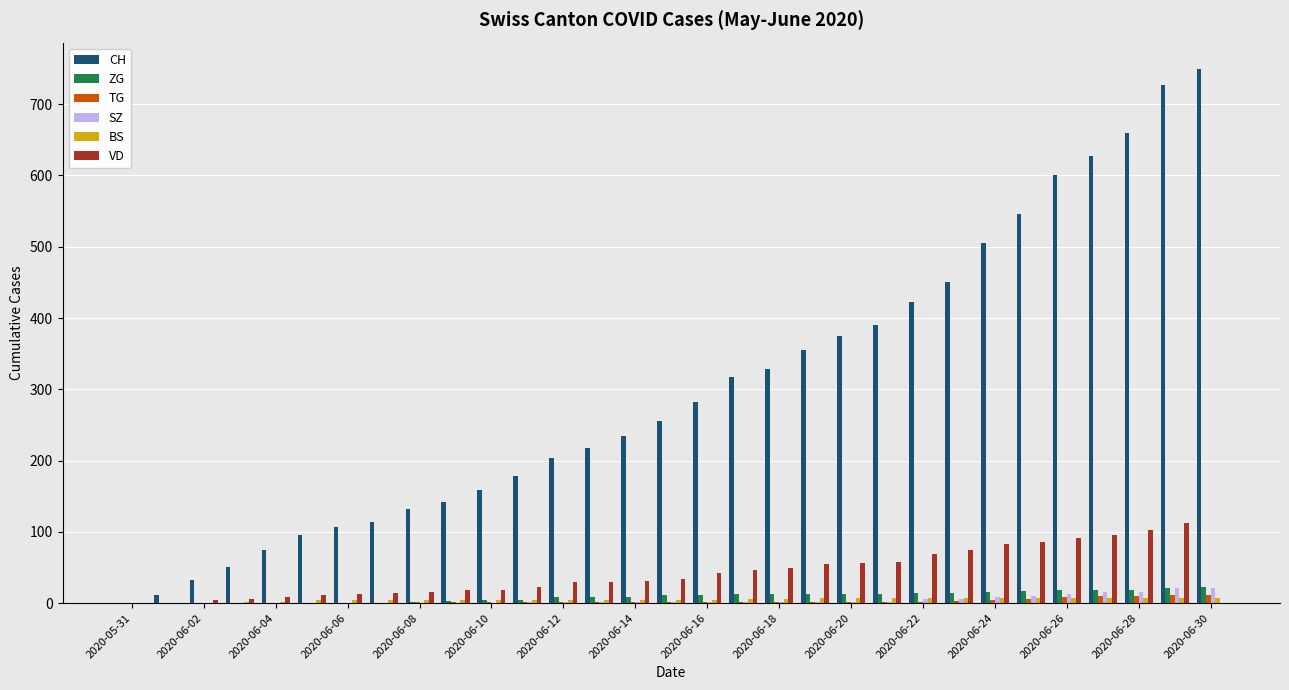

Which series has the largest total across all categories?

CH